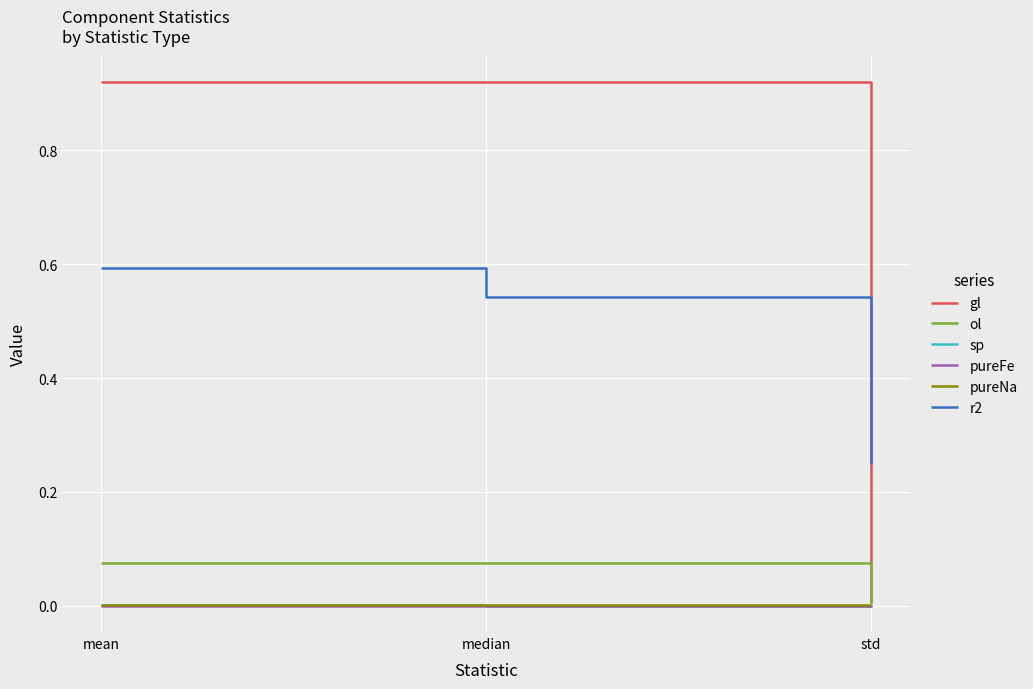

Is it true that sp equals 0.0 at std?

True